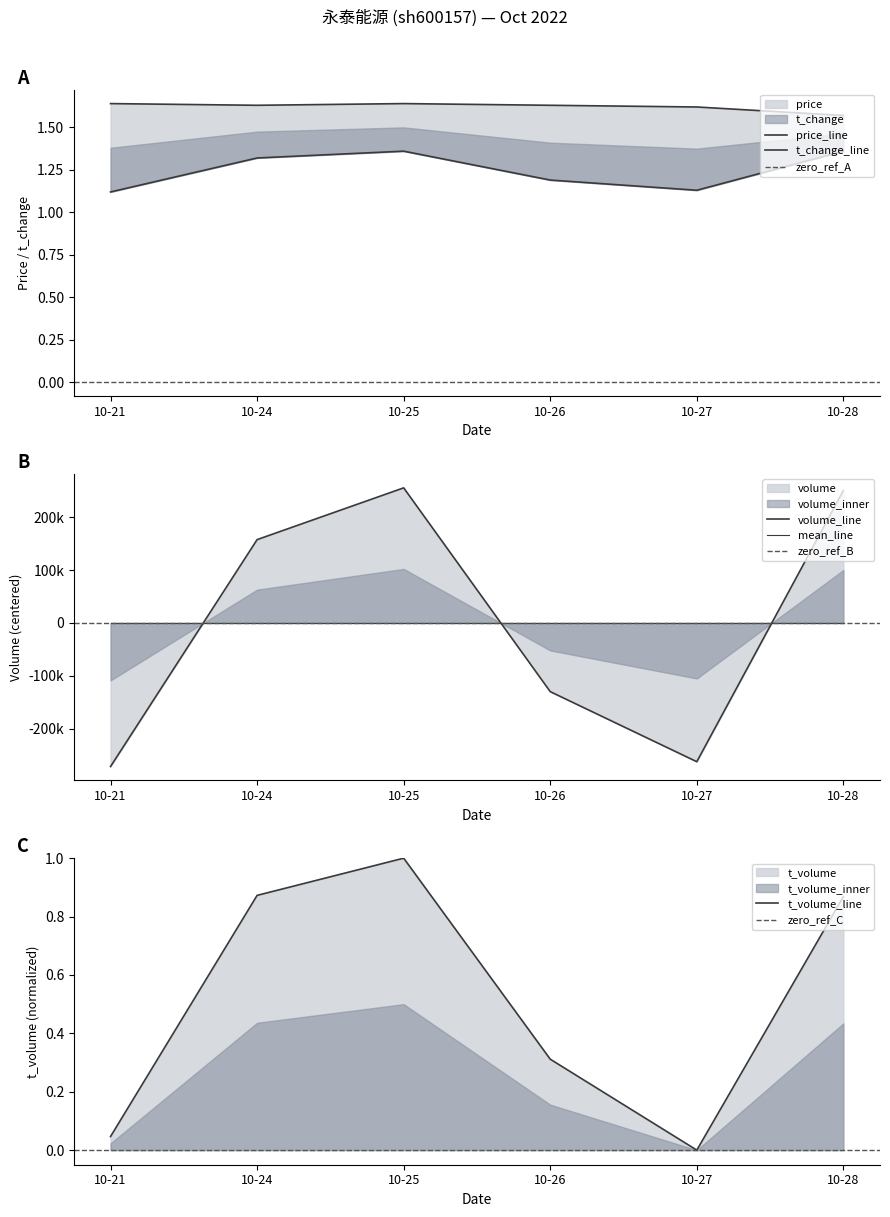

Does the chart have visible grid lines?

No